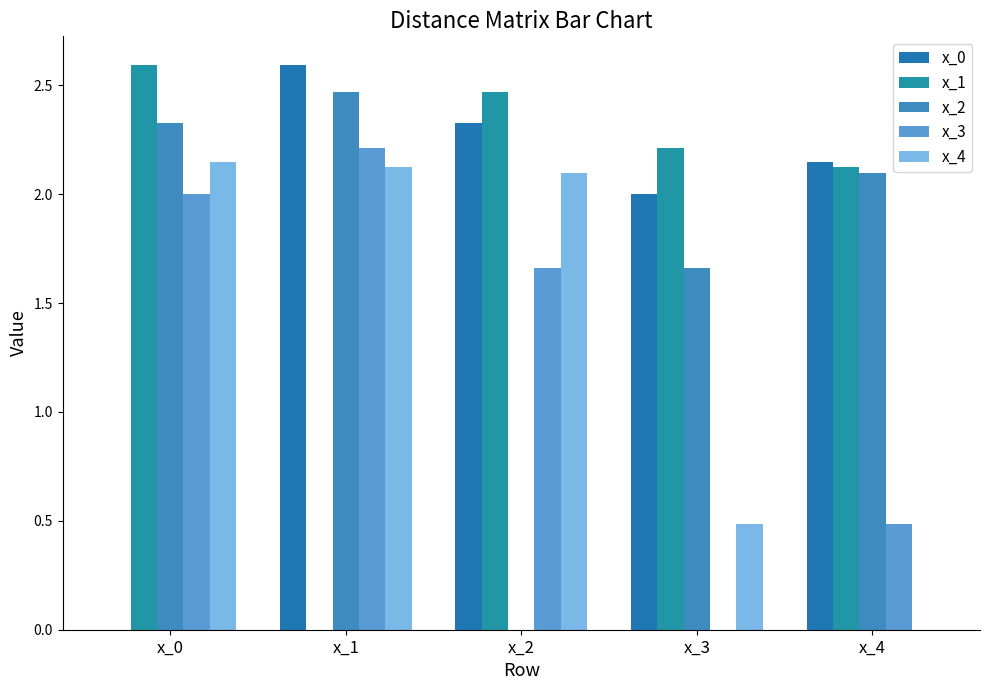

Which label corresponds to the largest value in the chart?

x_1